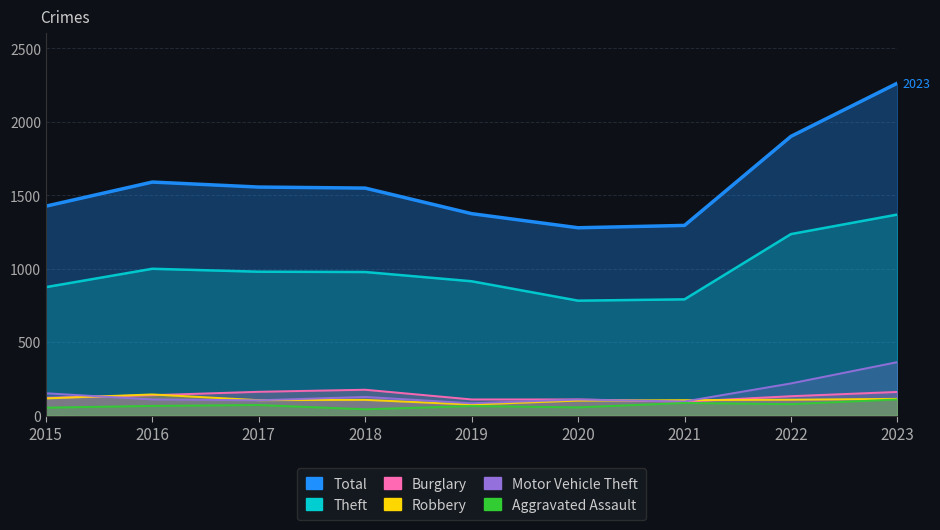

What is the average value of the Burglary series?

134